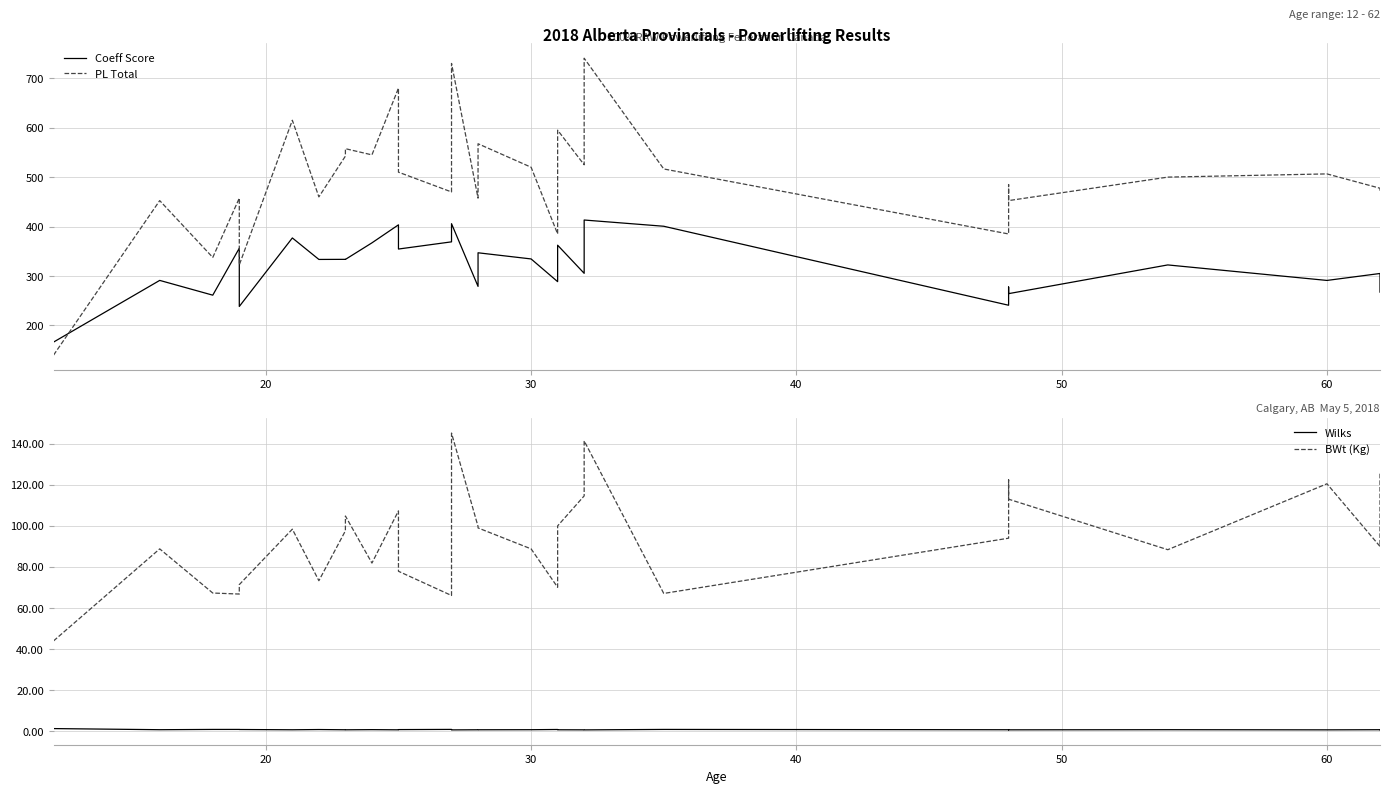

True or false: Wilks and Coeff Score intersect in this chart.

False